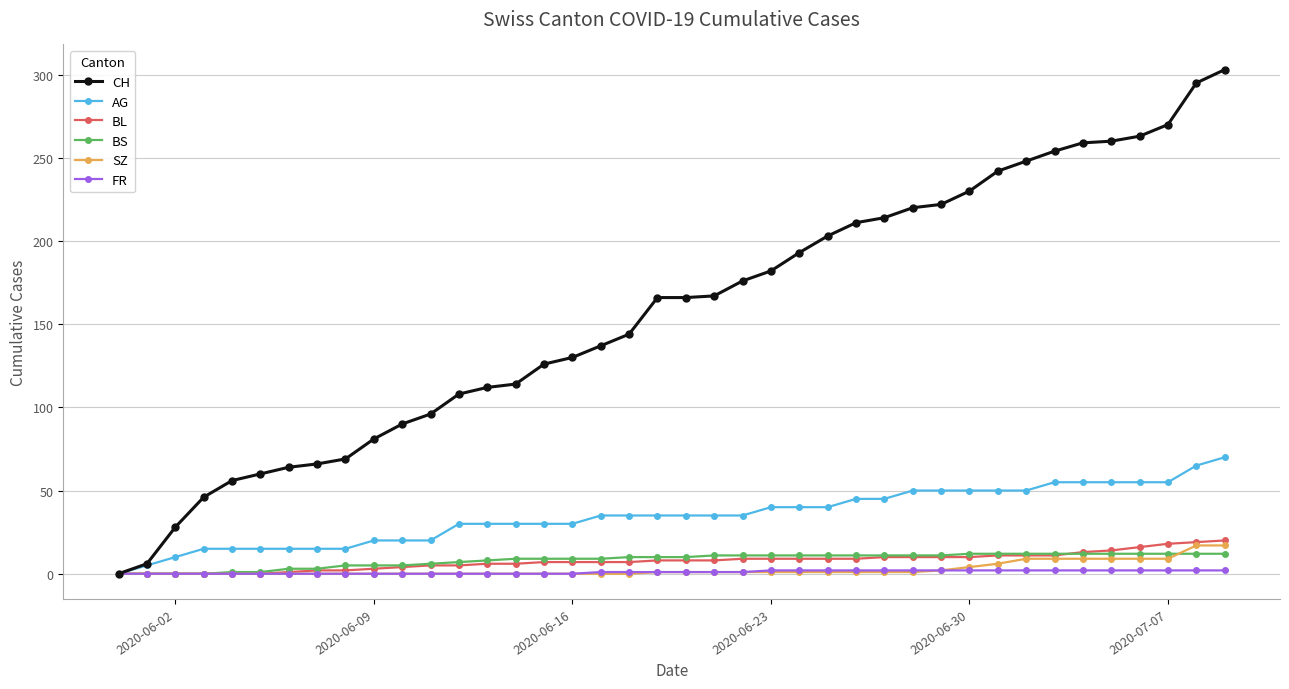

Which series has the largest range (max minus min)?

CH